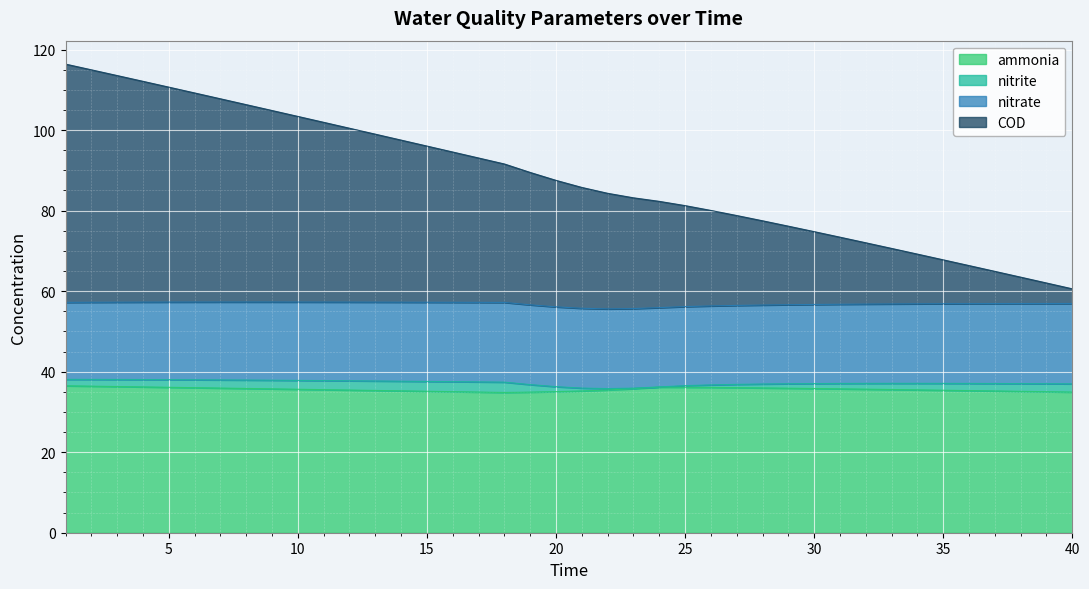

What is the maximum value for ammonia?

36.5